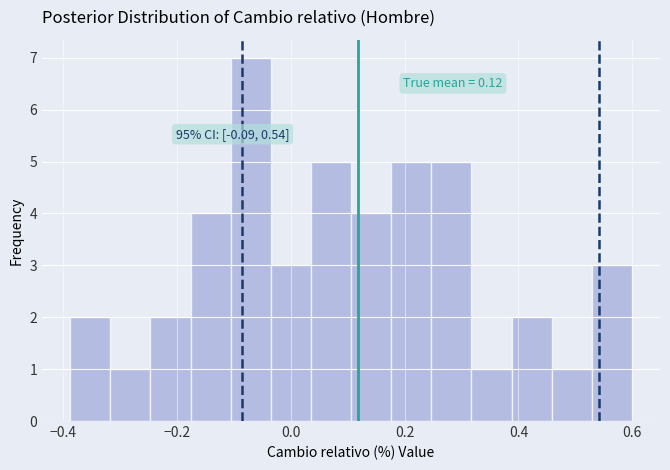

Around what value on the x-axis is the tallest bar? Give the approximate position of its centre, as read against the axis.

-0.08